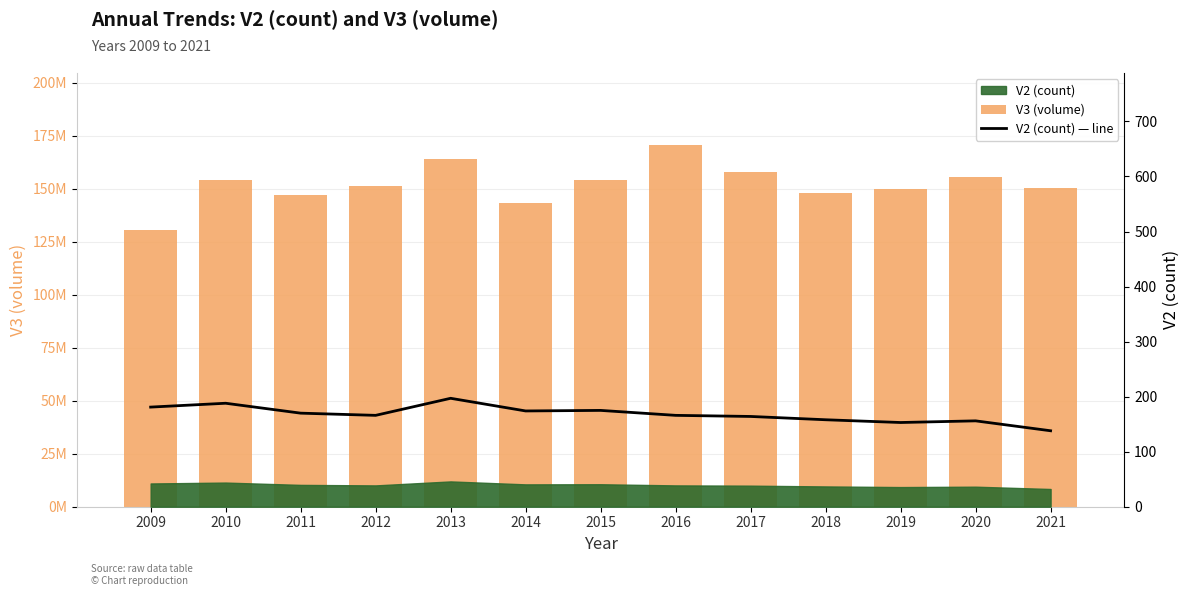

What is the difference between the maximum and minimum values in the V2 (count) — line series?

59